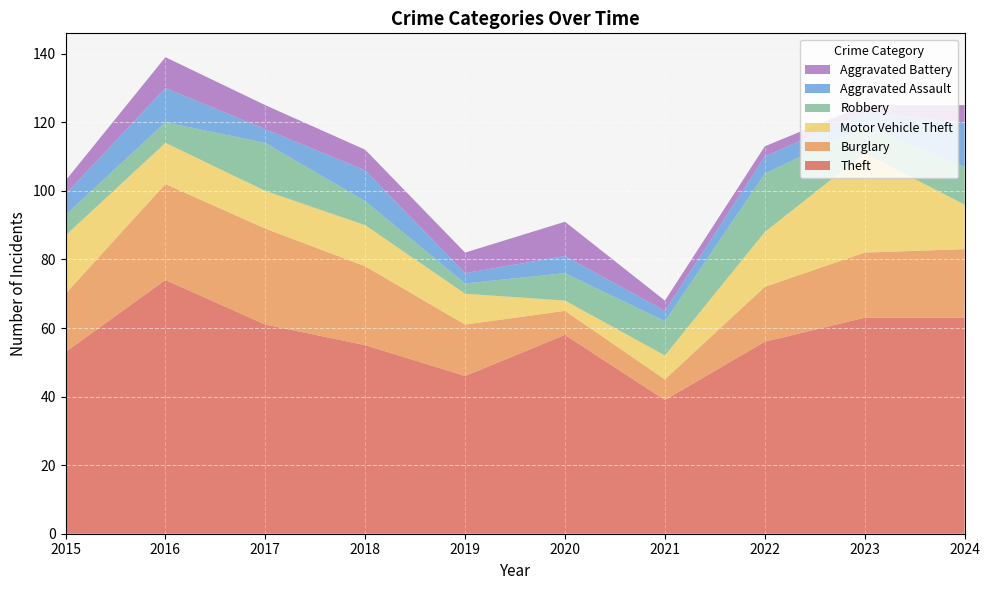

Reading left to right, extract all data points from this chart.

Theft: 53	74	61	55	46	58	39	56	63	63
Burglary: 17	28	28	23	15	7	6	16	19	20
Motor Vehicle Theft: 17	12	11	12	9	3	7	16	29	13
Robbery: 6	6	14	7	3	8	10	17	8	11
Aggravated Assault: 6	10	4	9	3	5	3	5	4	13
Aggravated Battery: 4	9	7	6	6	10	3	3	2	5